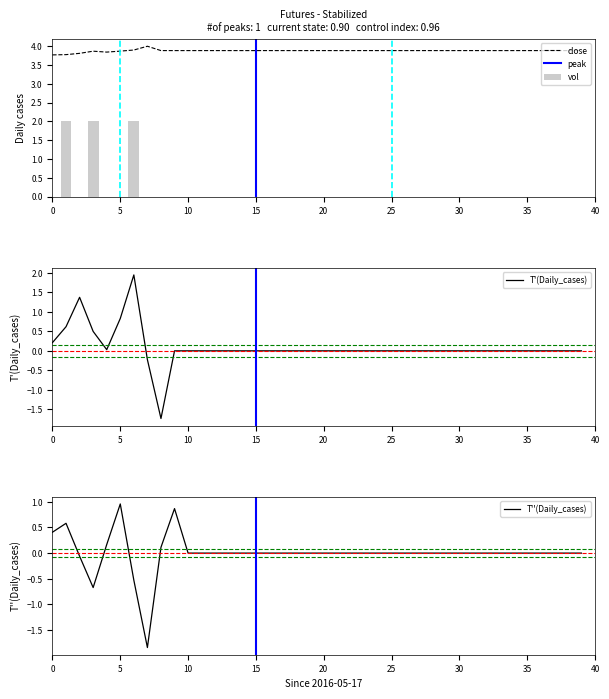

What is the lowest value of the T'(Daily_cases) series?

-1.7